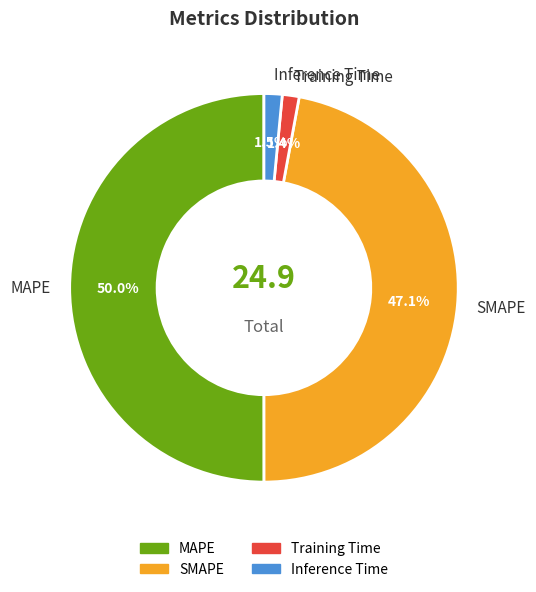

True or false: Inference Time accounts for 11% of the total.

False